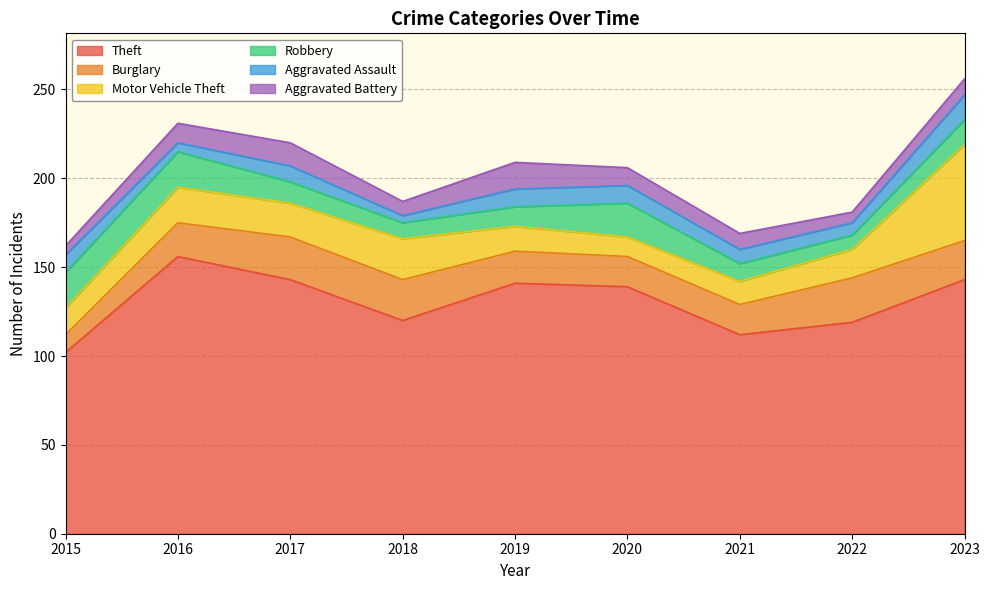

Count the number of categories in the chart.

9